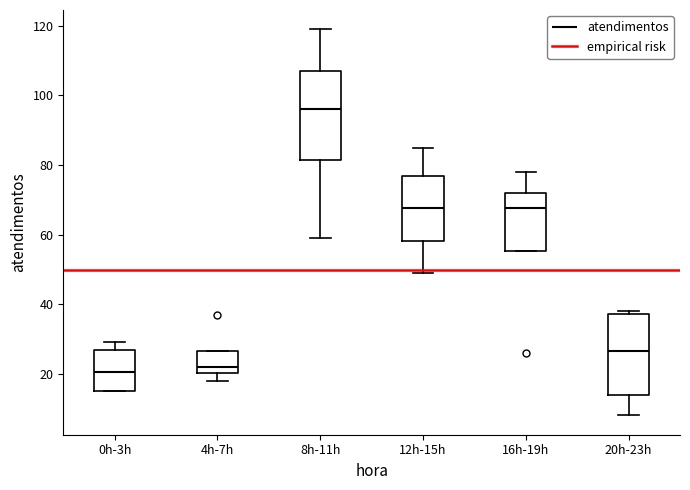

Comparing the boxes themselves (not the whiskers), which one is the tallest?

8h-11h